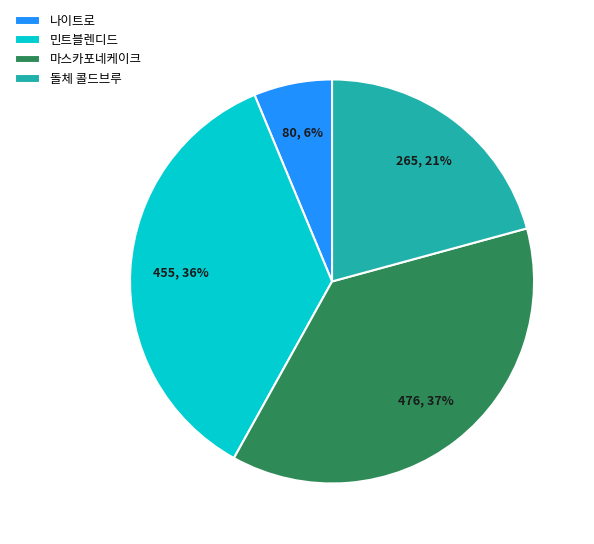

To the nearest percent, what portion does 나이트로 represent?

6%